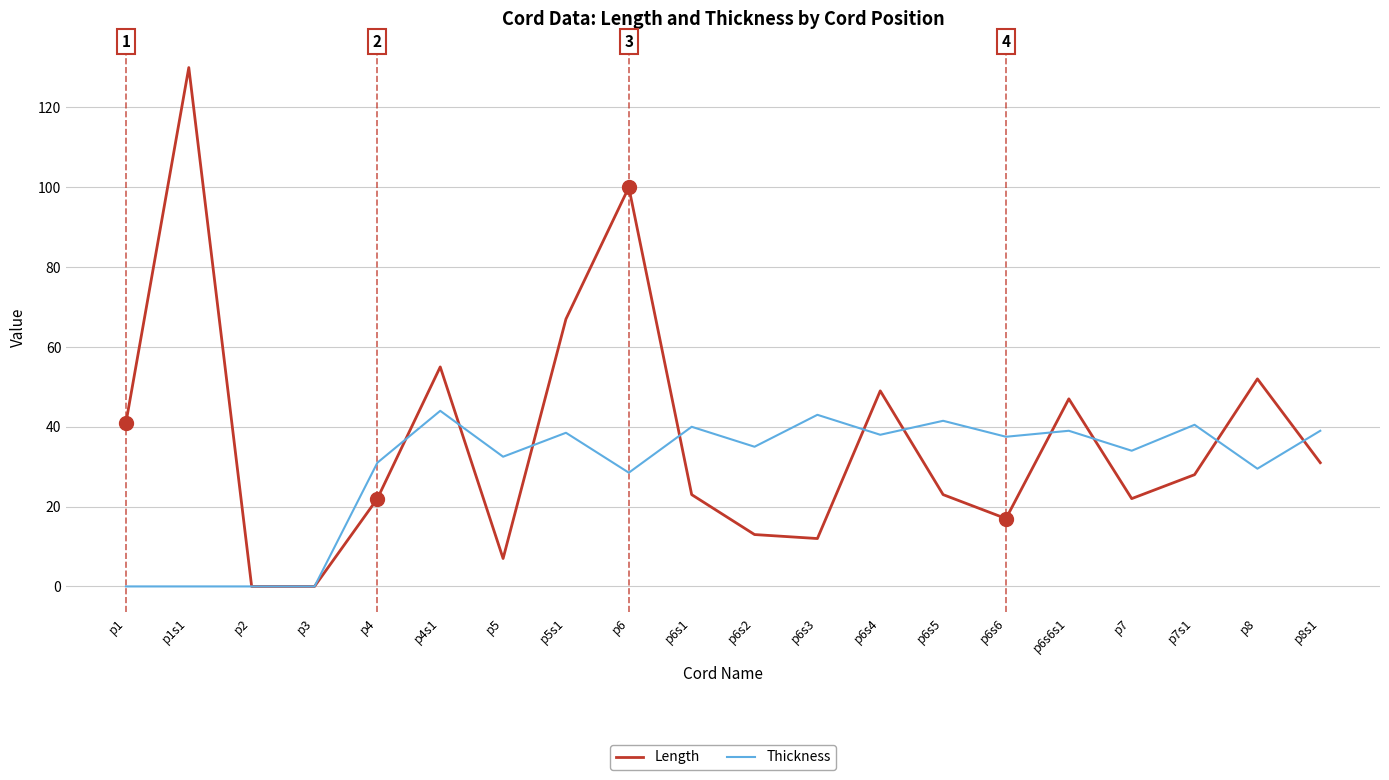

Is the value of Thickness at p1s1 greater than the value of Length at p6s6s1?

No